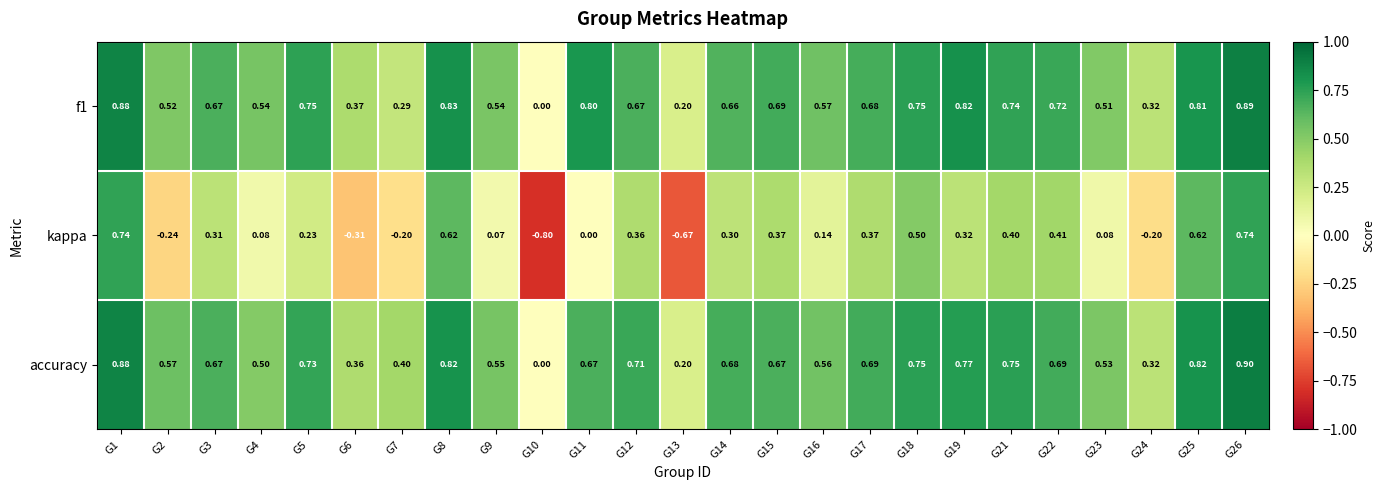

Which series has the largest range (max minus min)?

kappa